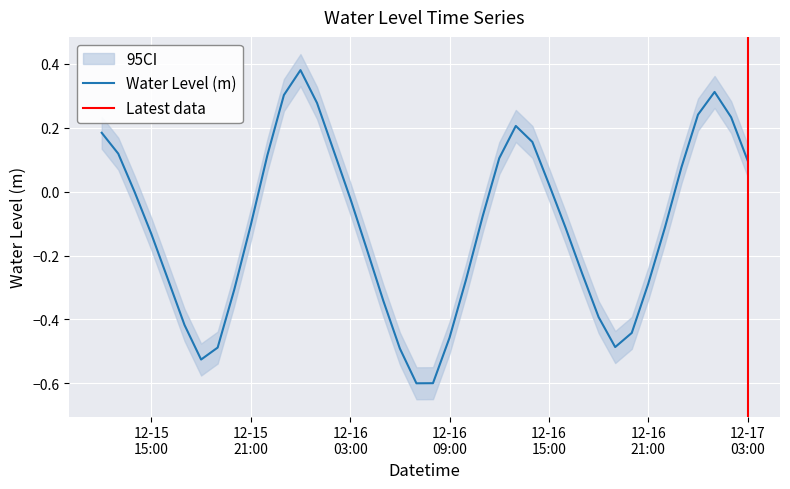

How many distinct data groups are displayed?

1